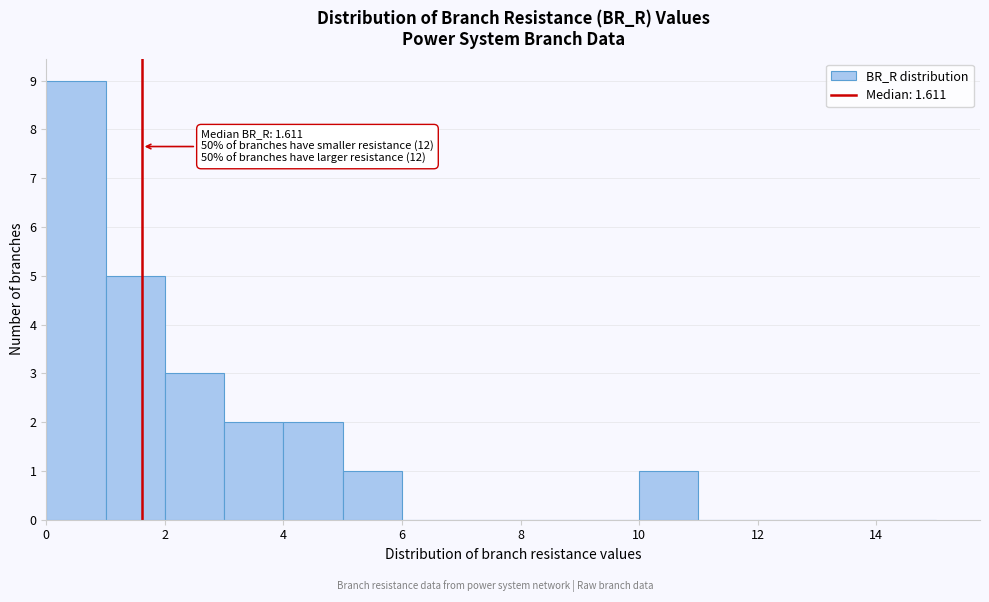

Which range on the x-axis has the tallest bar?

0 to 1